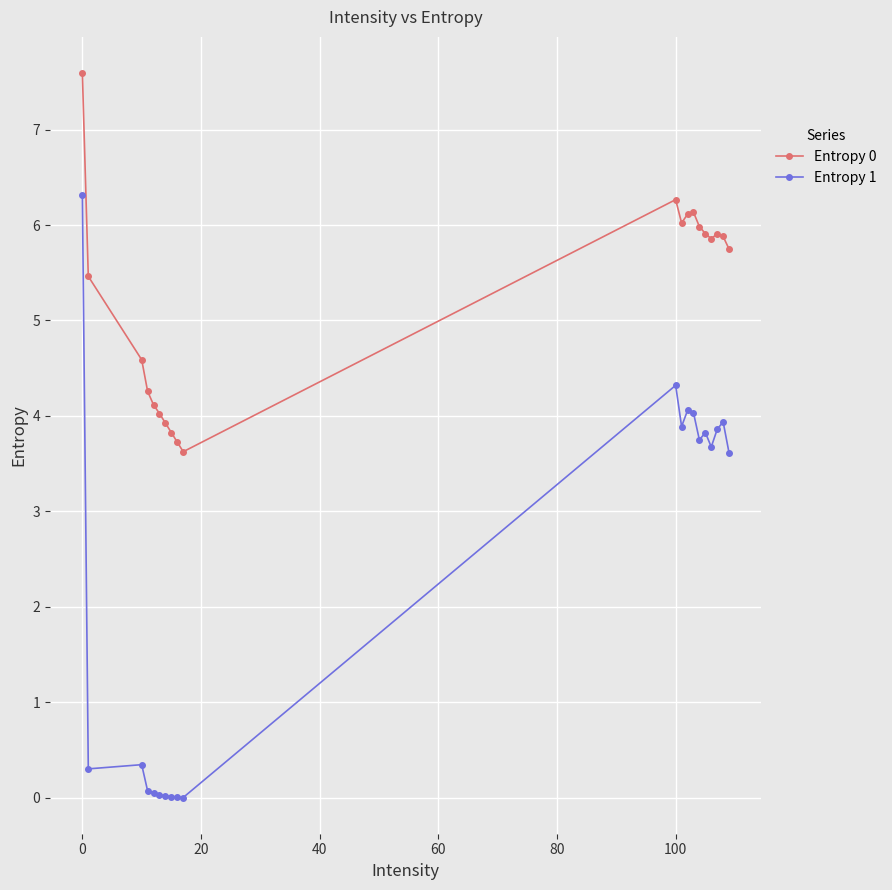

What is the greatest value displayed?

7.6